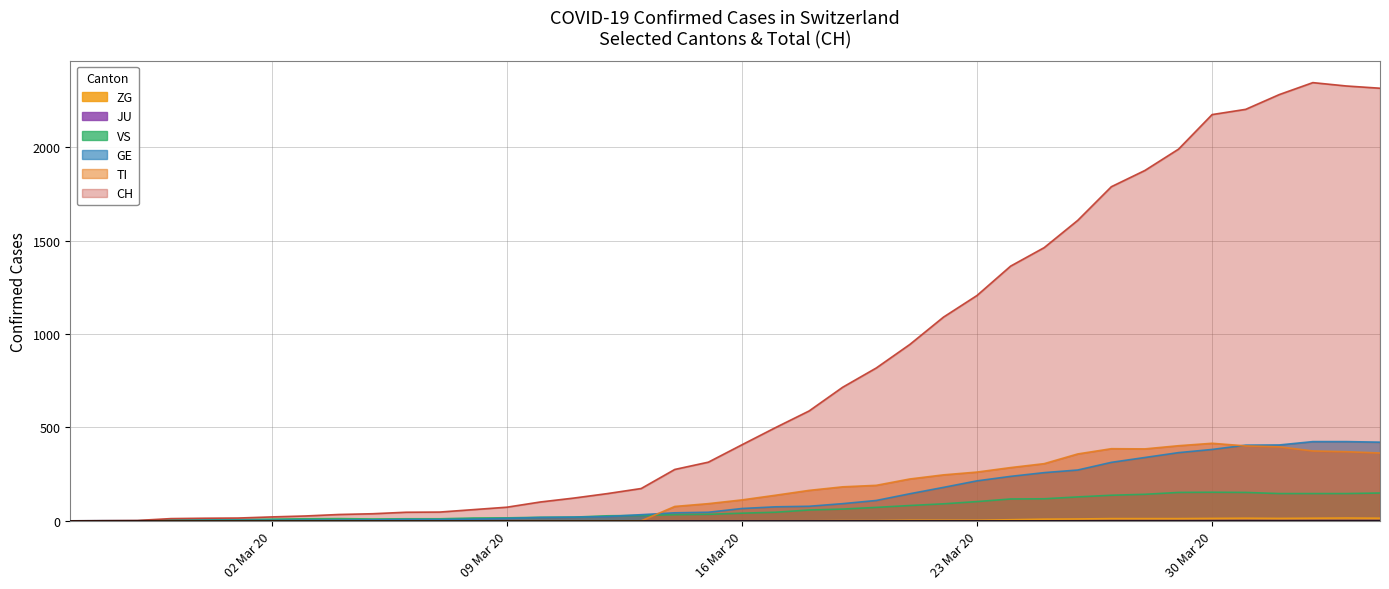

Between 2020-02-25 and 2020-04-03, which is larger?

2020-04-03